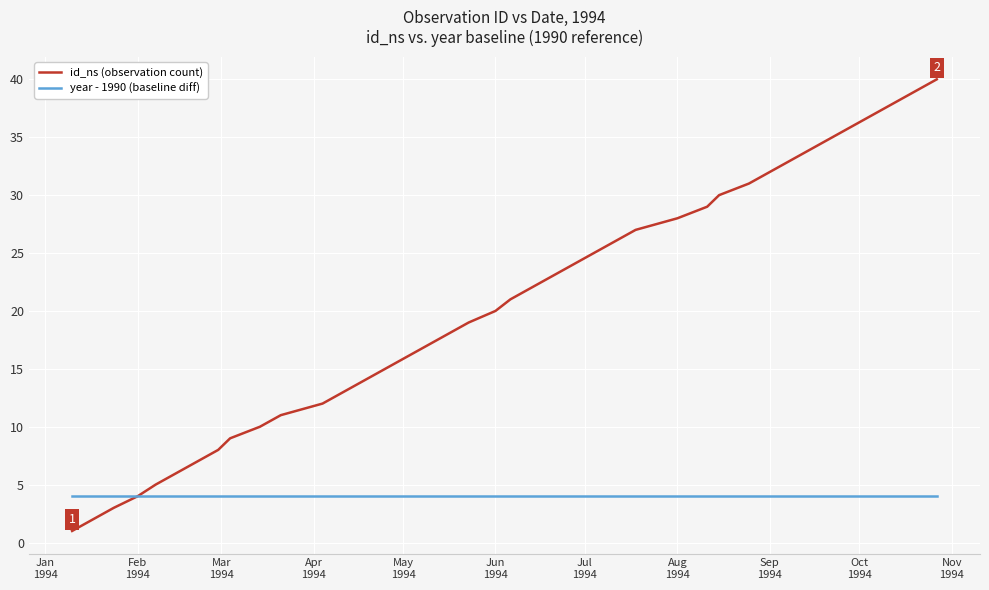

How many lines are shown in the chart?

2